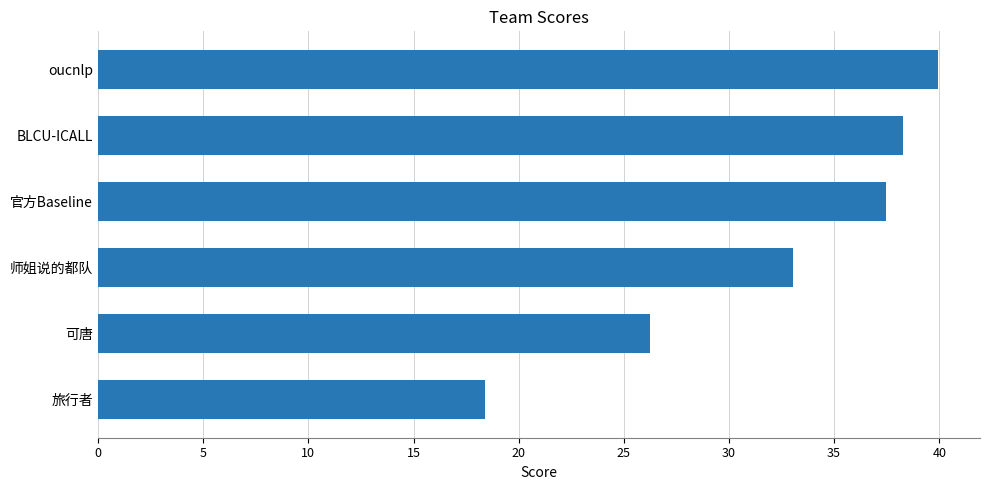

Is it true that the value at 官方Baseline is 49.1?

False